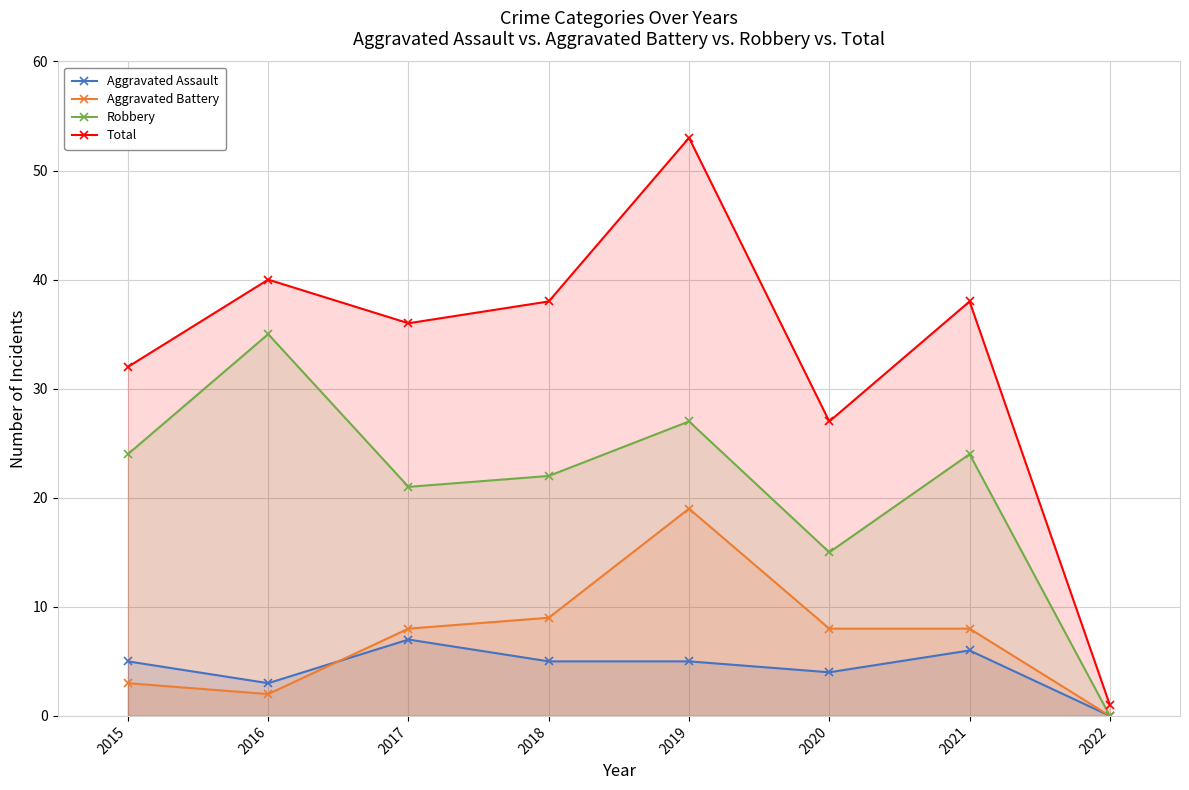

What is the total value across all series at 2021?

76